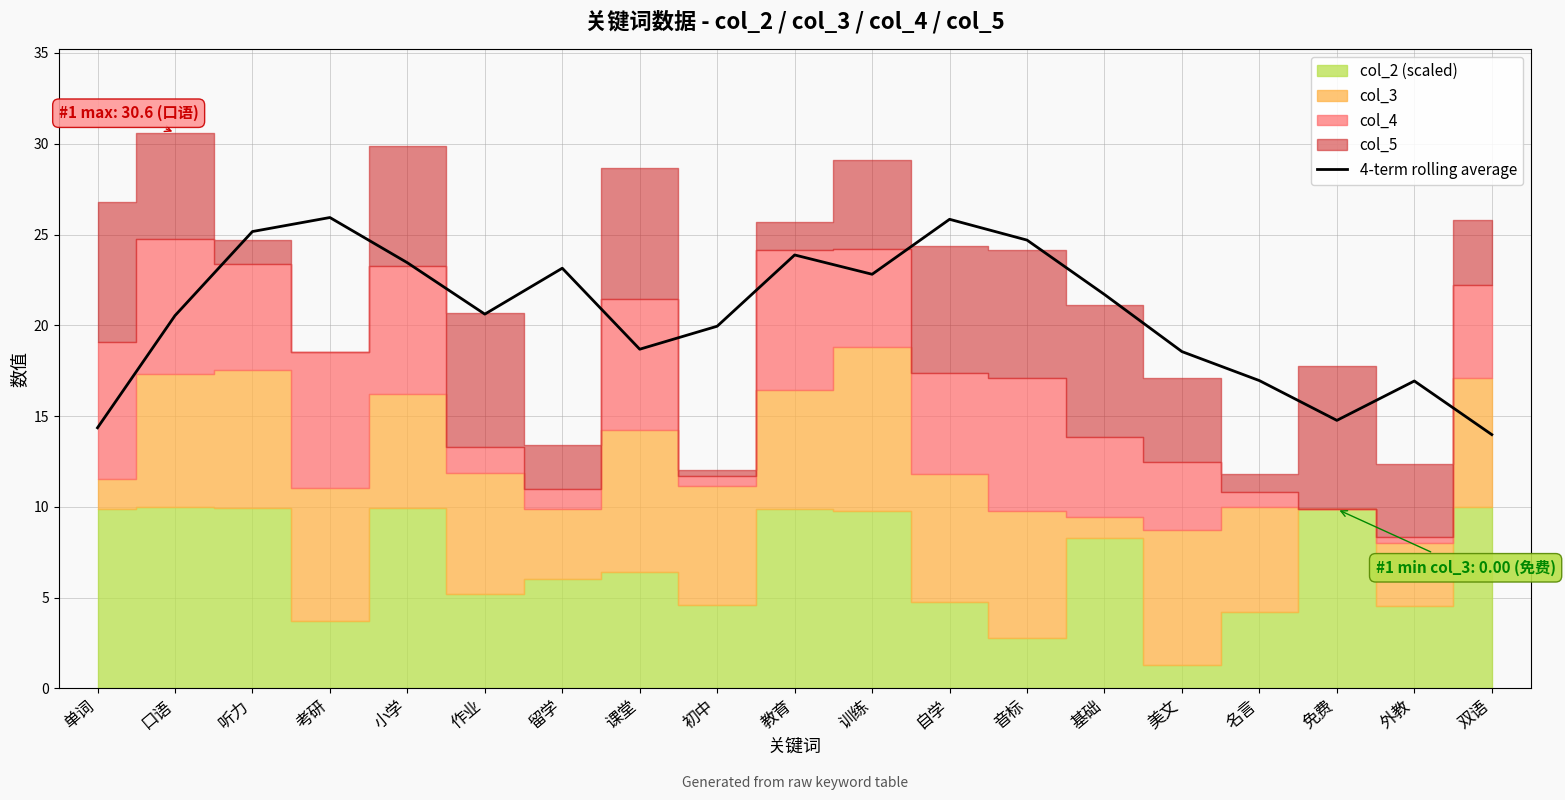

What is the change in value from 口语 to 训练?

+2.3